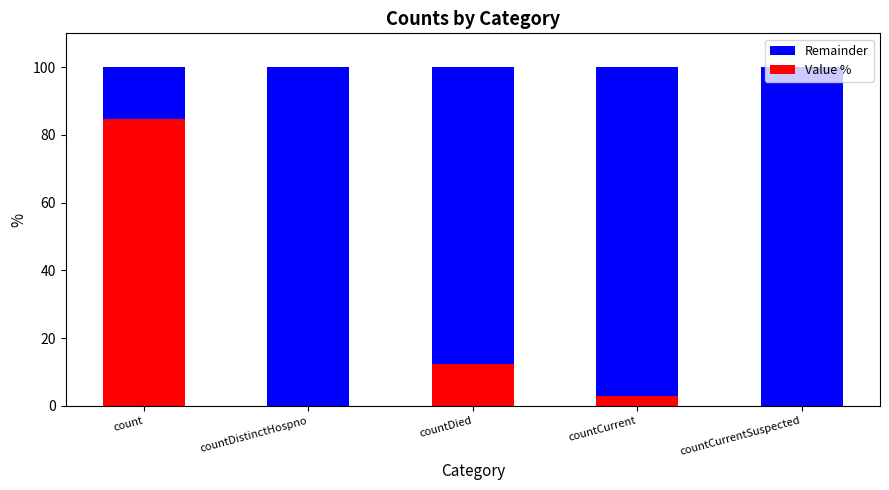

What is the sum of the Value % values at countDistinctHospno and countDied?

12.4